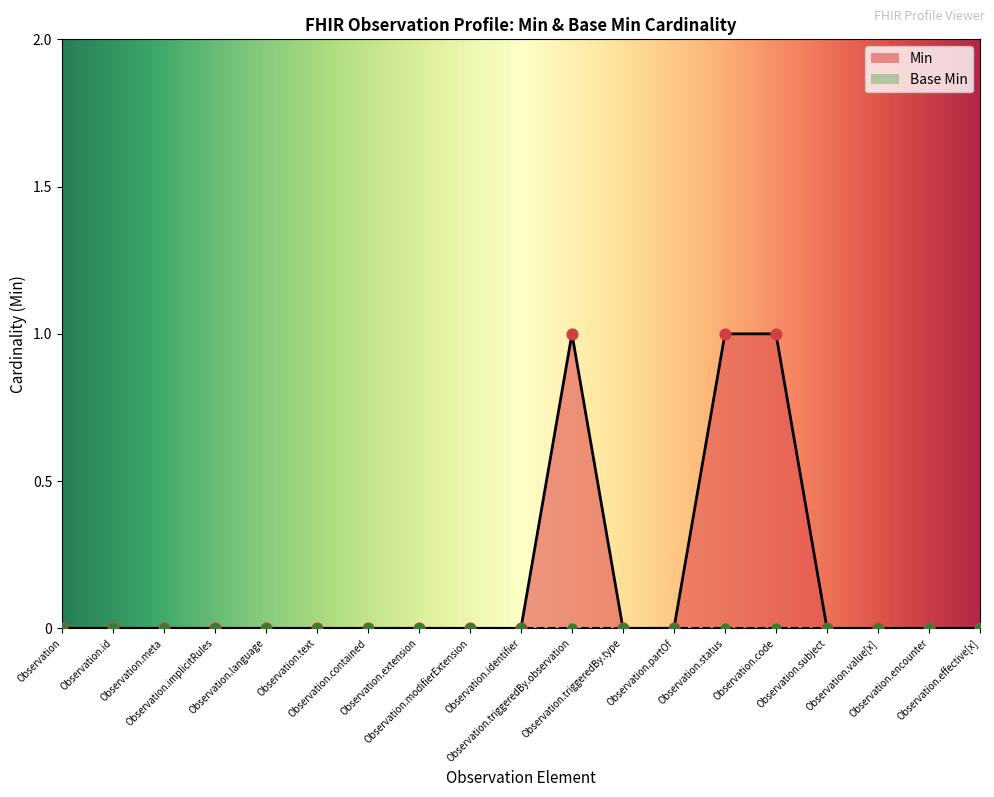

Between Observation.partOf and Observation.triggeredBy.type, which is larger?

Observation.partOf